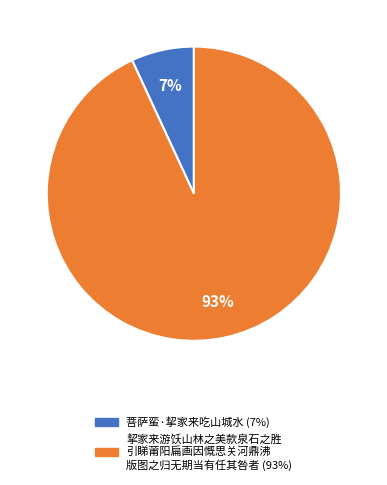

Count the number of slices in the pie.

2